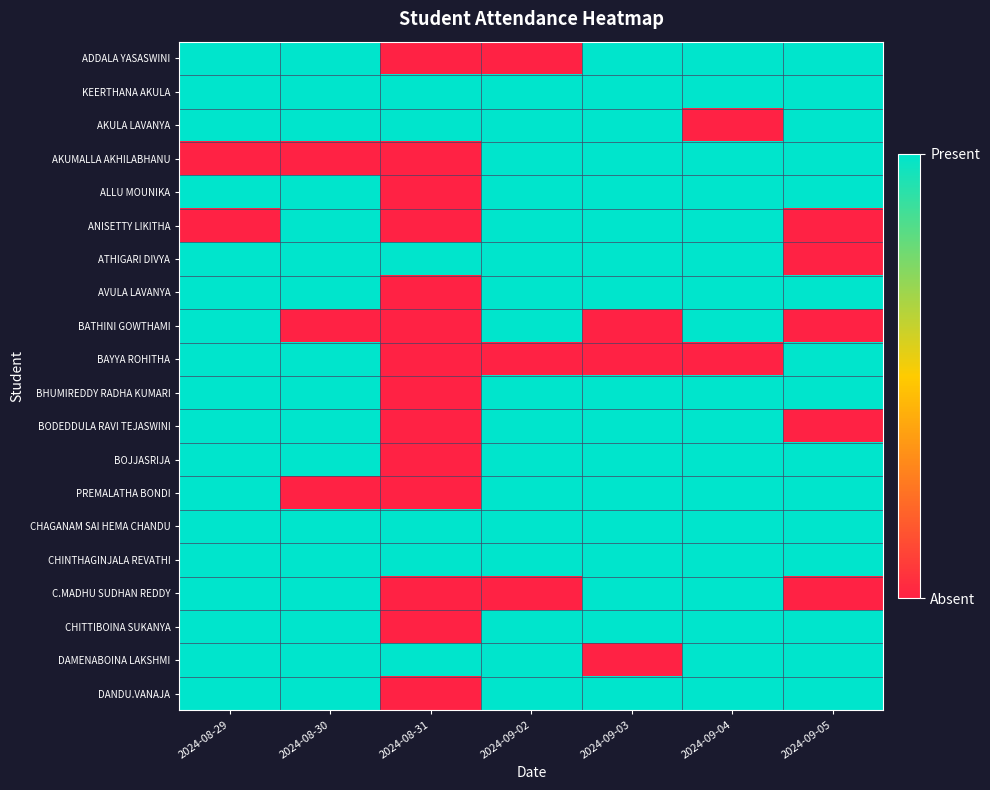

Reading left to right, transcribe all the data shown in this chart.

ADDALA YASASWINI: 2024-08-29=1	2024-08-30=1	2024-08-31=0	2024-09-02=0	2024-09-03=1	2024-09-04=1	2024-09-05=1
KEERTHANA AKULA: 2024-08-29=1	2024-08-30=1	2024-08-31=1	2024-09-02=1	2024-09-03=1	2024-09-04=1	2024-09-05=1
AKULA LAVANYA: 2024-08-29=1	2024-08-30=1	2024-08-31=1	2024-09-02=1	2024-09-03=1	2024-09-04=0	2024-09-05=1
AKUMALLA AKHILABHANU: 2024-08-29=0	2024-08-30=0	2024-08-31=0	2024-09-02=1	2024-09-03=1	2024-09-04=1	2024-09-05=1
ALLU MOUNIKA: 2024-08-29=1	2024-08-30=1	2024-08-31=0	2024-09-02=1	2024-09-03=1	2024-09-04=1	2024-09-05=1
ANISETTY LIKITHA: 2024-08-29=0	2024-08-30=1	2024-08-31=0	2024-09-02=1	2024-09-03=1	2024-09-04=1	2024-09-05=0
ATHIGARI DIVYA: 2024-08-29=1	2024-08-30=1	2024-08-31=1	2024-09-02=1	2024-09-03=1	2024-09-04=1	2024-09-05=0
AVULA LAVANYA: 2024-08-29=1	2024-08-30=1	2024-08-31=0	2024-09-02=1	2024-09-03=1	2024-09-04=1	2024-09-05=1
BATHINI GOWTHAMI: 2024-08-29=1	2024-08-30=0	2024-08-31=0	2024-09-02=1	2024-09-03=0	2024-09-04=1	2024-09-05=0
BAYYA ROHITHA: 2024-08-29=1	2024-08-30=1	2024-08-31=0	2024-09-02=0	2024-09-03=0	2024-09-04=0	2024-09-05=1
BHUMIREDDY RADHA KUMARI: 2024-08-29=1	2024-08-30=1	2024-08-31=0	2024-09-02=1	2024-09-03=1	2024-09-04=1	2024-09-05=1
BODEDDULA RAVI TEJASWINI: 2024-08-29=1	2024-08-30=1	2024-08-31=0	2024-09-02=1	2024-09-03=1	2024-09-04=1	2024-09-05=0
BOJJASRIJA: 2024-08-29=1	2024-08-30=1	2024-08-31=0	2024-09-02=1	2024-09-03=1	2024-09-04=1	2024-09-05=1
PREMALATHA BONDI: 2024-08-29=1	2024-08-30=0	2024-08-31=0	2024-09-02=1	2024-09-03=1	2024-09-04=1	2024-09-05=1
CHAGANAM SAI HEMA CHANDU: 2024-08-29=1	2024-08-30=1	2024-08-31=1	2024-09-02=1	2024-09-03=1	2024-09-04=1	2024-09-05=1
CHINTHAGINJALA REVATHI: 2024-08-29=1	2024-08-30=1	2024-08-31=1	2024-09-02=1	2024-09-03=1	2024-09-04=1	2024-09-05=1
C.MADHU SUDHAN REDDY: 2024-08-29=1	2024-08-30=1	2024-08-31=0	2024-09-02=0	2024-09-03=1	2024-09-04=1	2024-09-05=0
CHITTIBOINA SUKANYA: 2024-08-29=1	2024-08-30=1	2024-08-31=0	2024-09-02=1	2024-09-03=1	2024-09-04=1	2024-09-05=1
DAMENABOINA LAKSHMI: 2024-08-29=1	2024-08-30=1	2024-08-31=1	2024-09-02=1	2024-09-03=0	2024-09-04=1	2024-09-05=1
DANDU.VANAJA: 2024-08-29=1	2024-08-30=1	2024-08-31=0	2024-09-02=1	2024-09-03=1	2024-09-04=1	2024-09-05=1